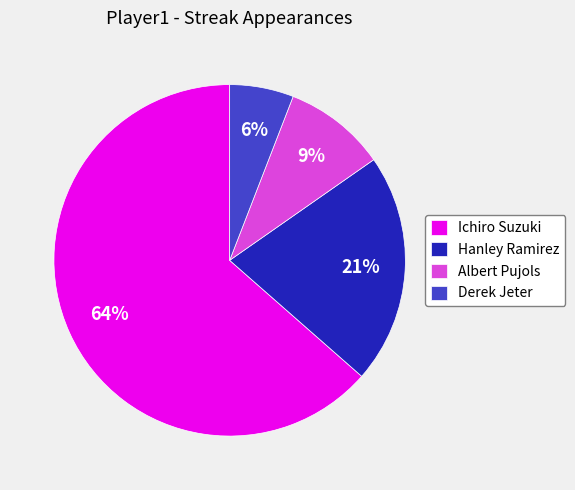

To the nearest percent, what is the difference between the Derek Jeter and Ichiro Suzuki slice percentages?

58%